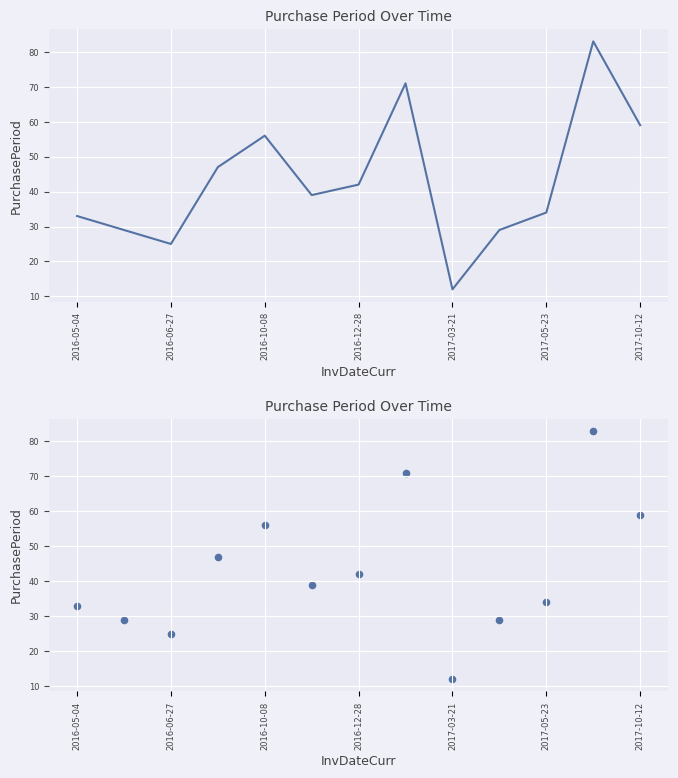

What is the change in value from 2016-06-27 to 2017-05-23?

+9